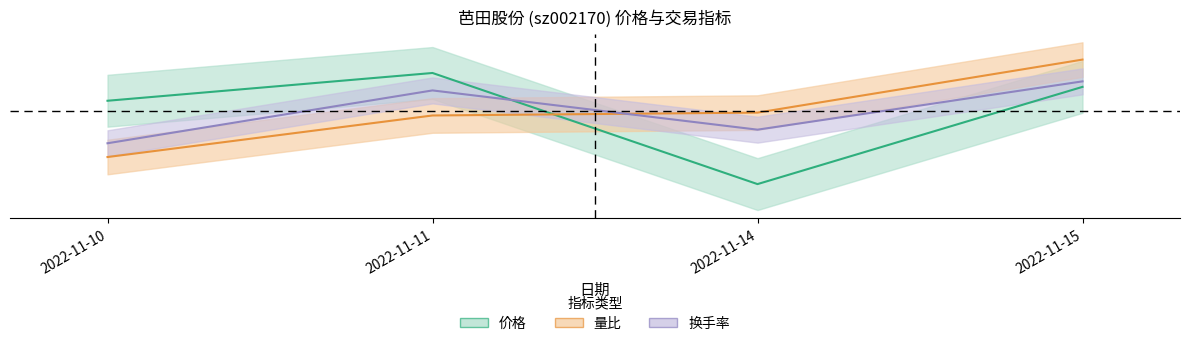

Rank the series at 2022-11-11 from lowest to highest value.

量比, 换手率, 价格